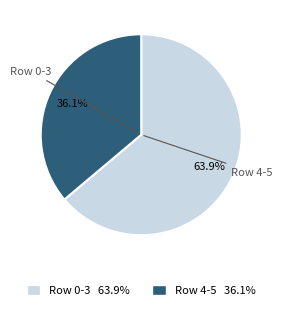

Count the number of slices in the pie.

2